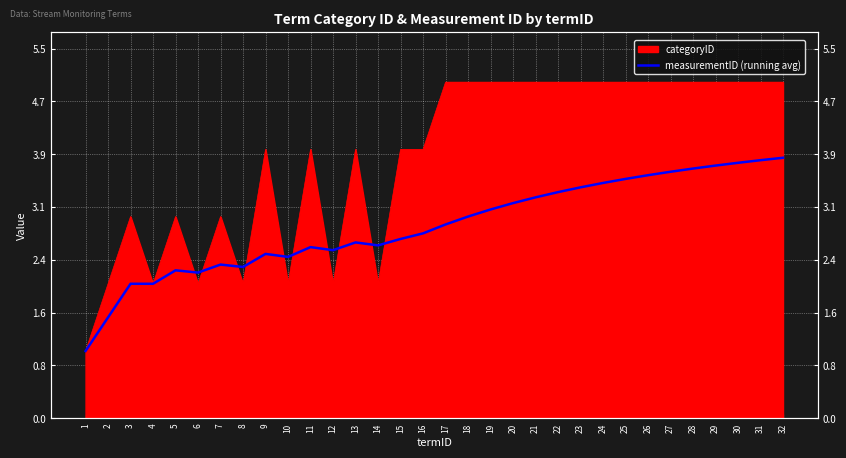

Which has a higher value, 9 or 24?

24